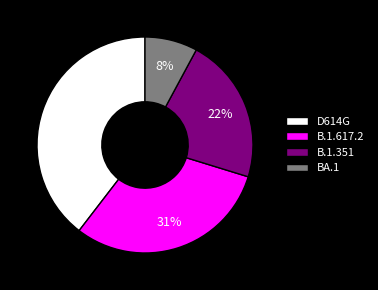

To the nearest percent, what percentage of the pie is D614G?

40%